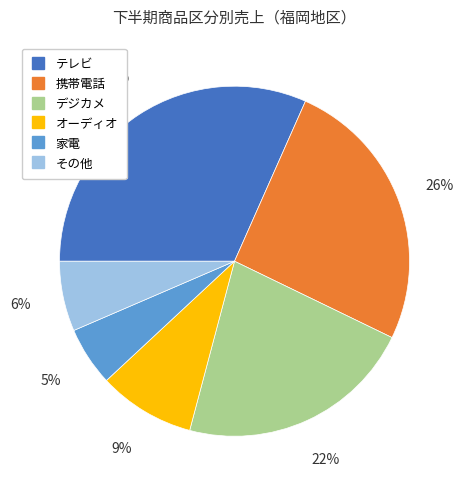

To the nearest percent, what percentage of the pie is オーディオ?

9%